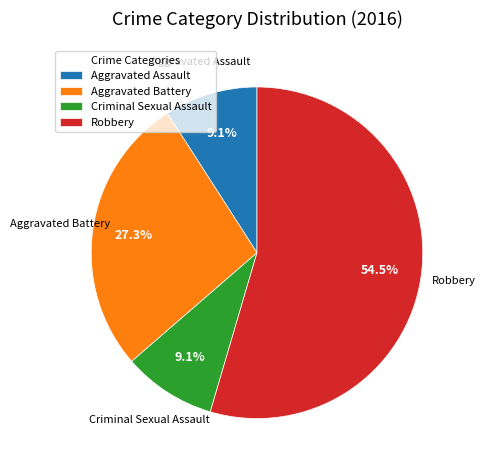

What is the largest slice in the pie chart?

Robbery